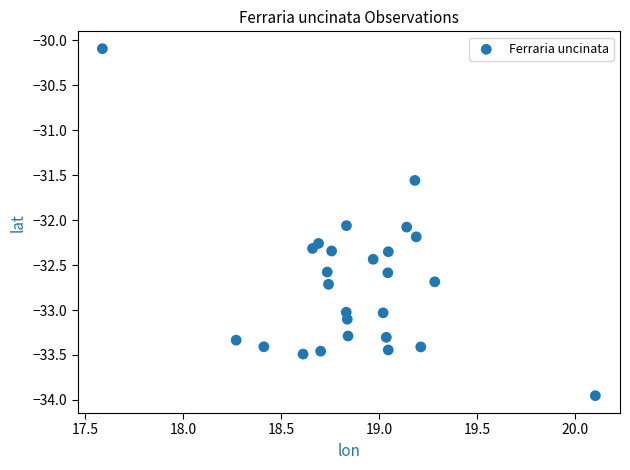

What is the range of Y values (max minus min)?

3.9